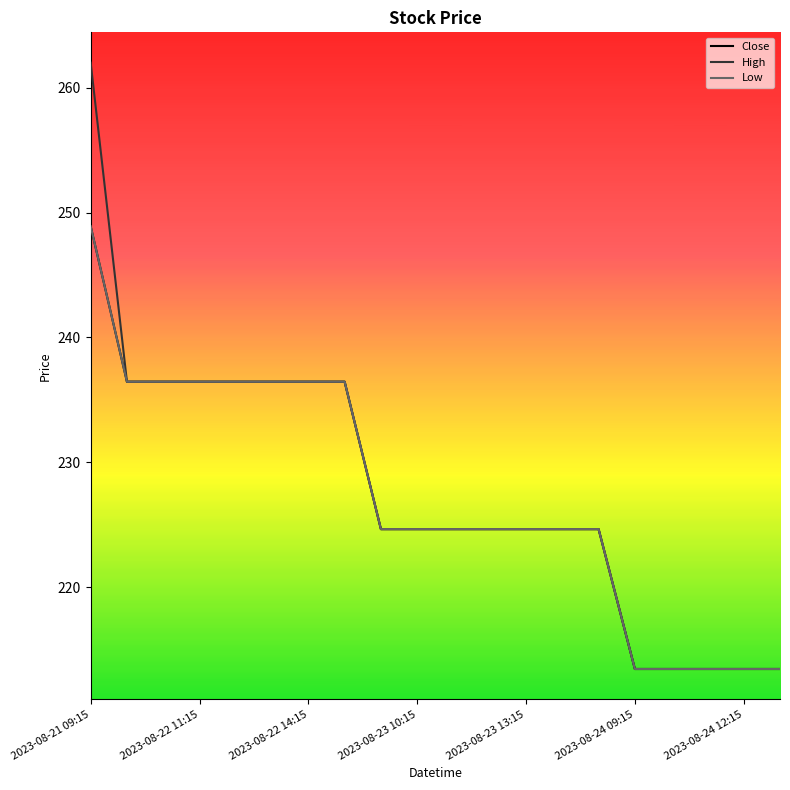

True or false: Low and High cross at least once.

False